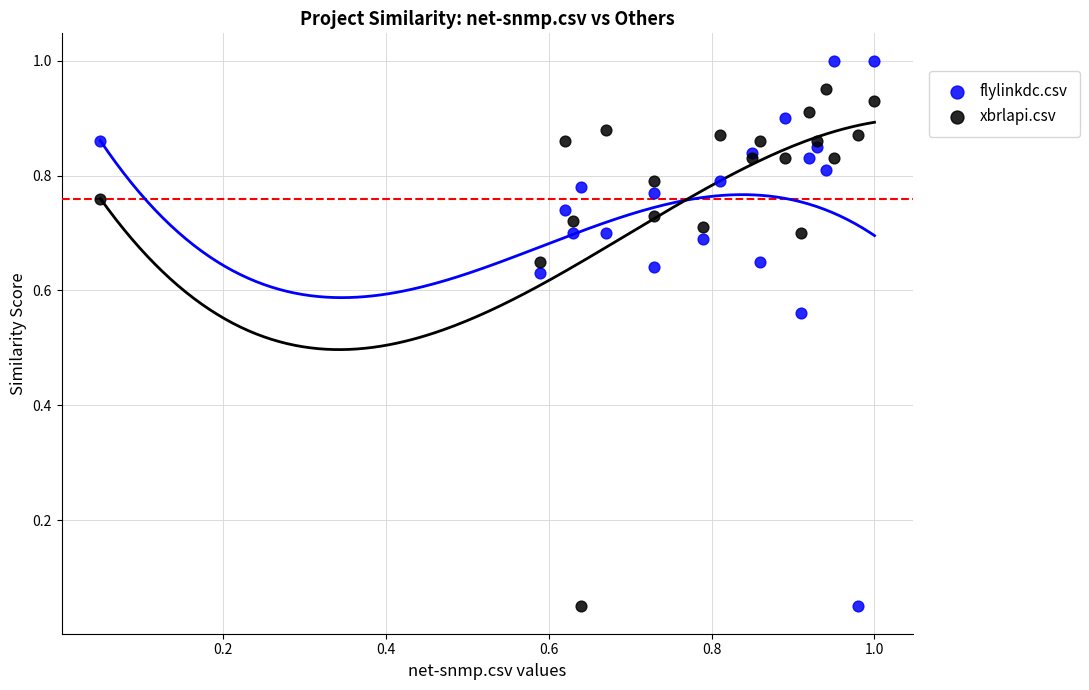

What are all the series names shown in the legend?

flylinkdc.csv, xbrlapi.csv